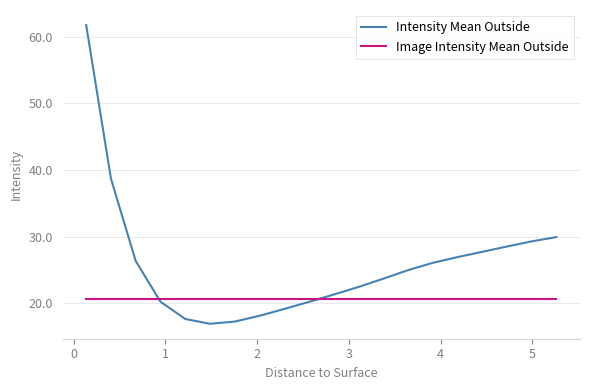

What is the smallest value displayed?

16.9